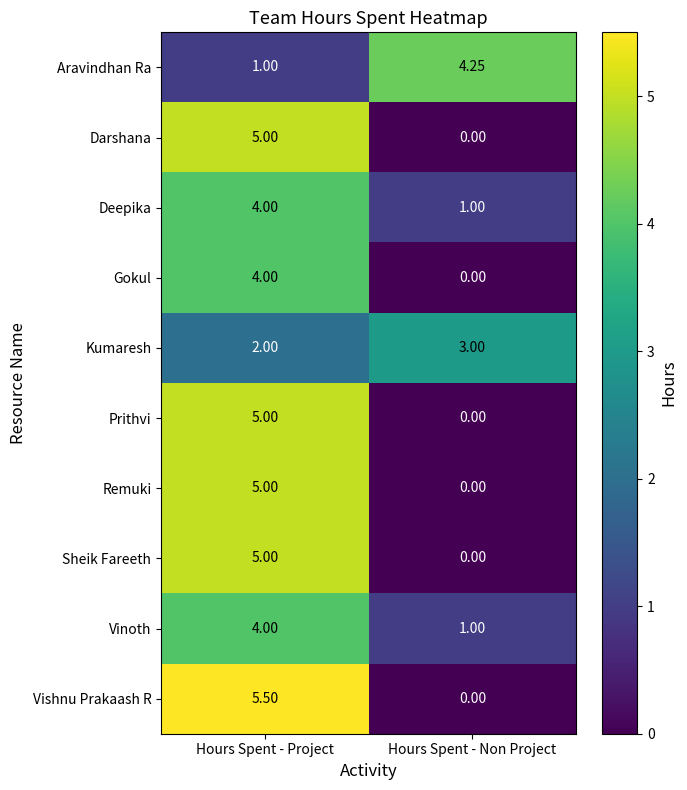

Which series has the widest spread of values?

Vishnu Prakaash R